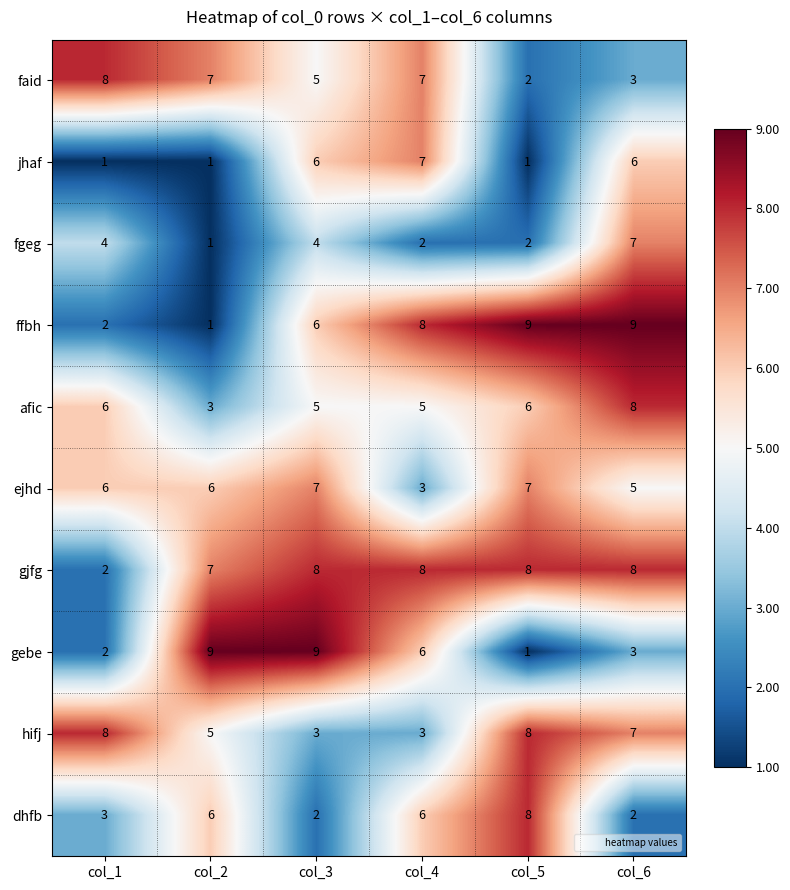

Count the number of categories in the chart.

6